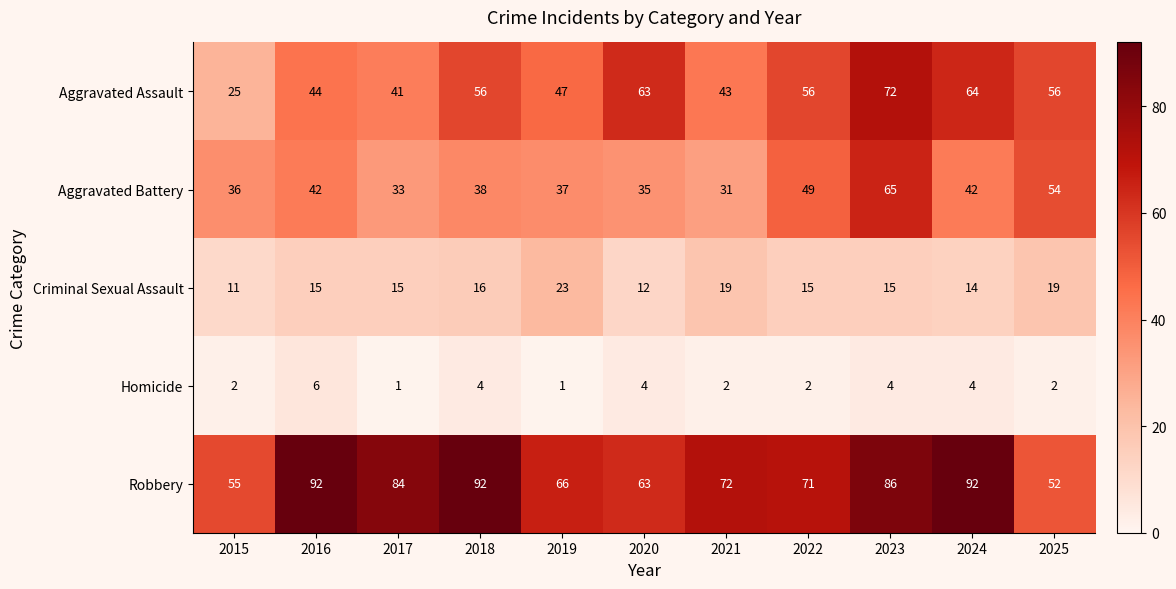

How many series are shown in this chart?

5